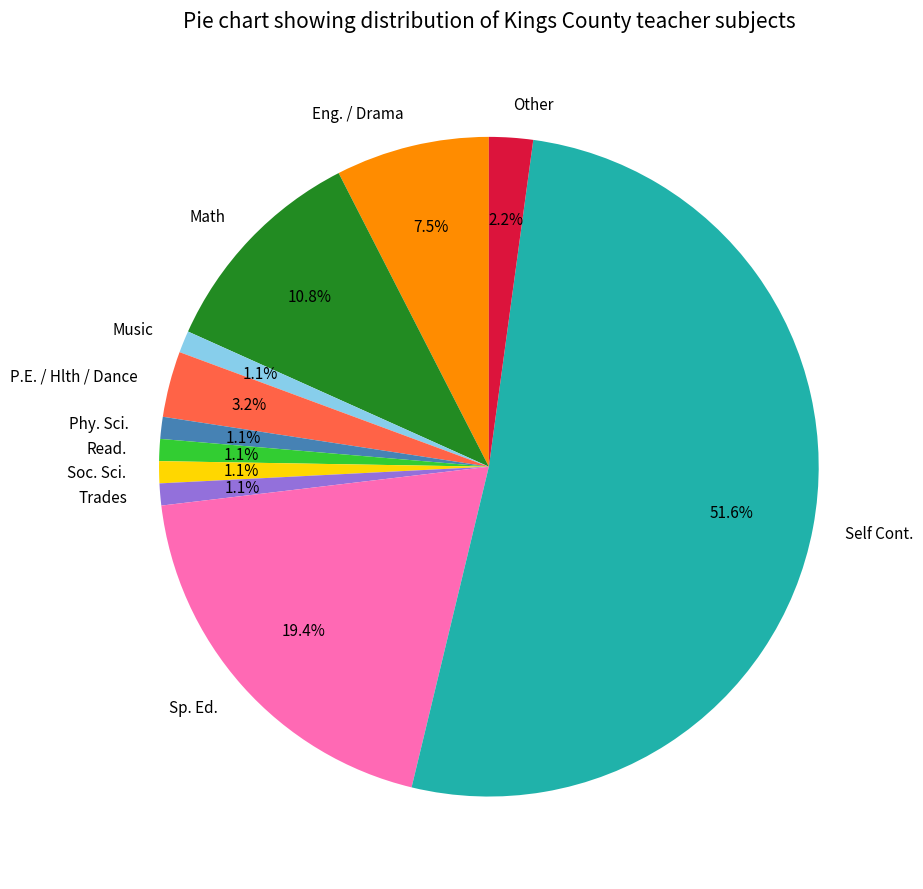

Is it true that Music is 1% of the pie?

True